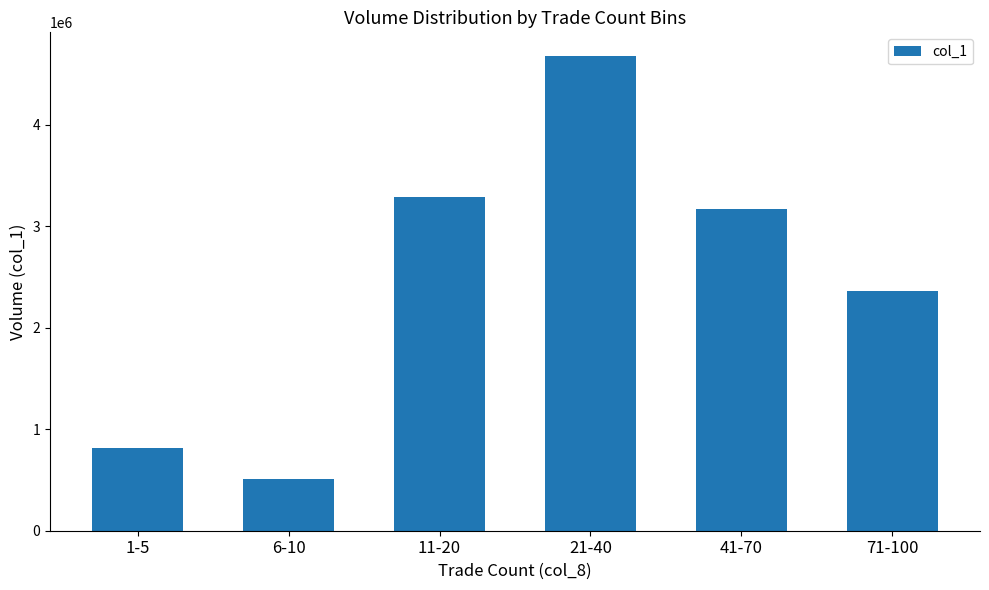

The value at 41-70 is 3176000. True or false?

True